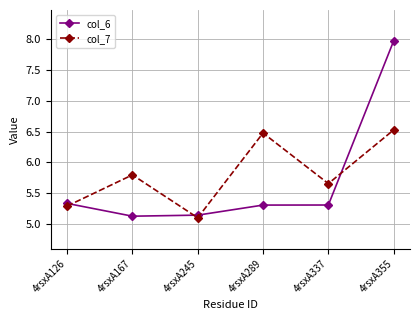

How many times do col_7 and col_6 cross each other?

4